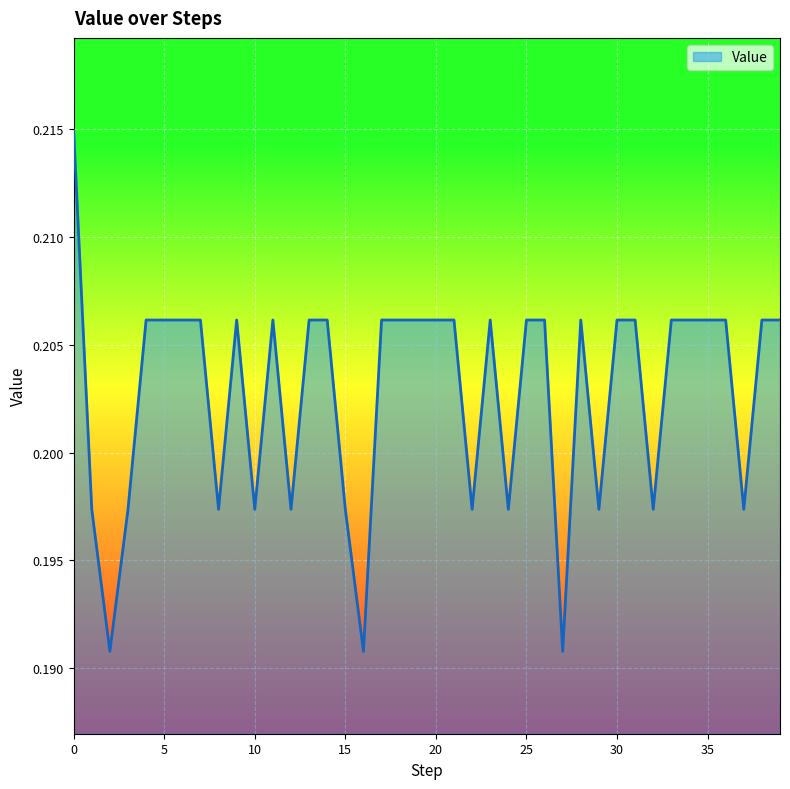

Does the chart display data point markers on the line(s)?

No